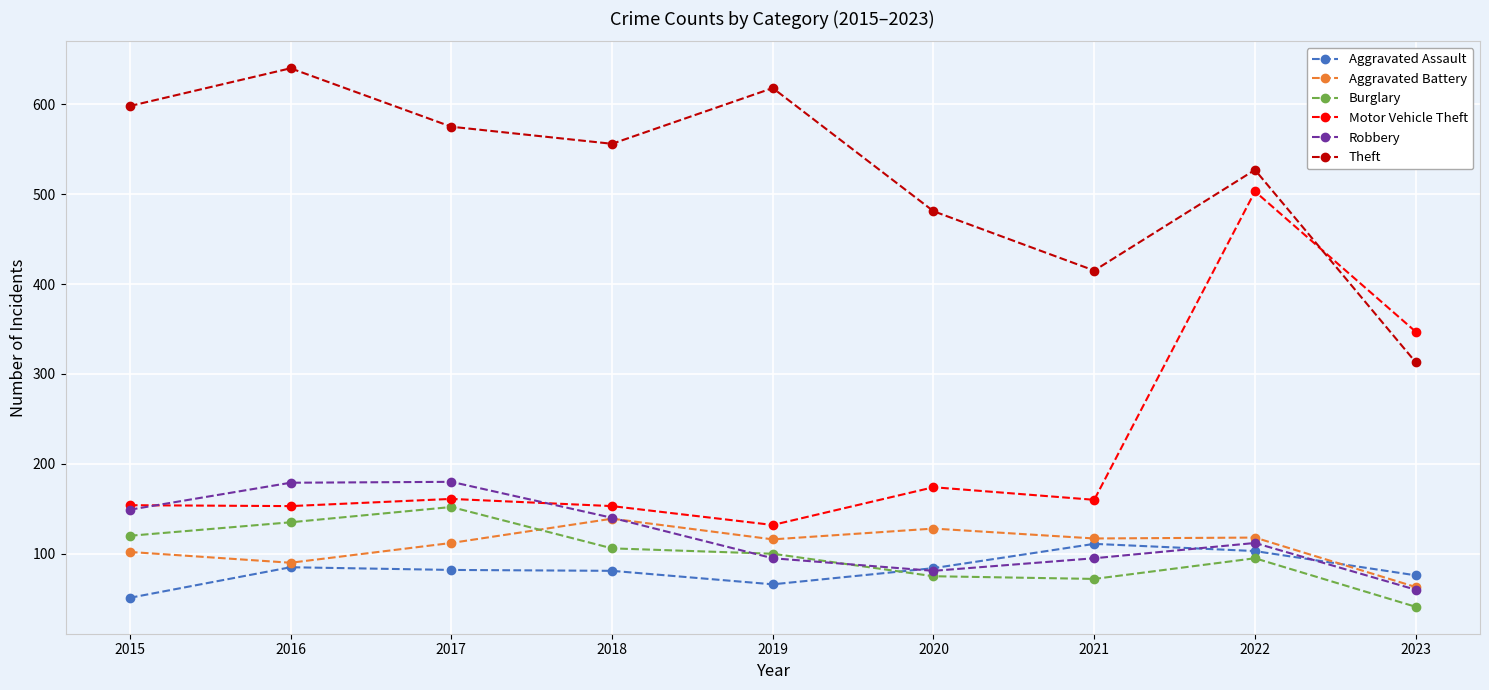

Which category has the lowest value across all series?

2023